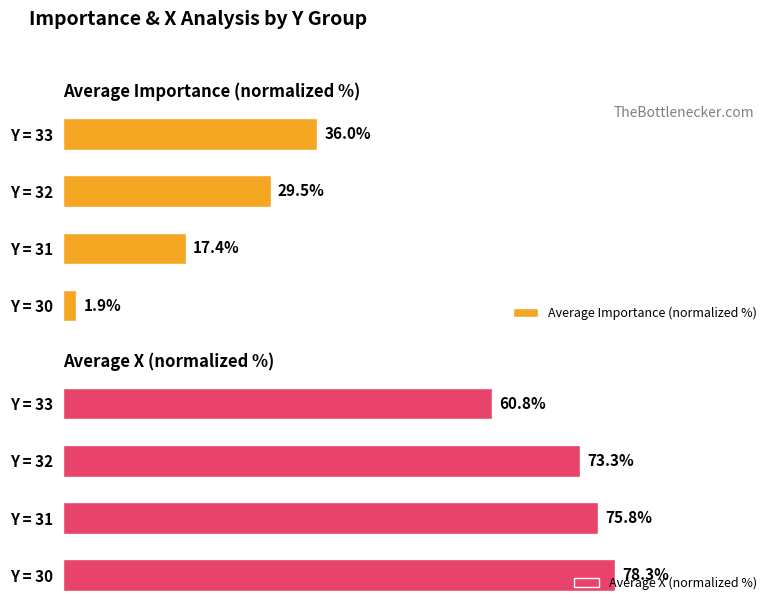

At which label does Average X (normalized %) reach its minimum?

Y = 33